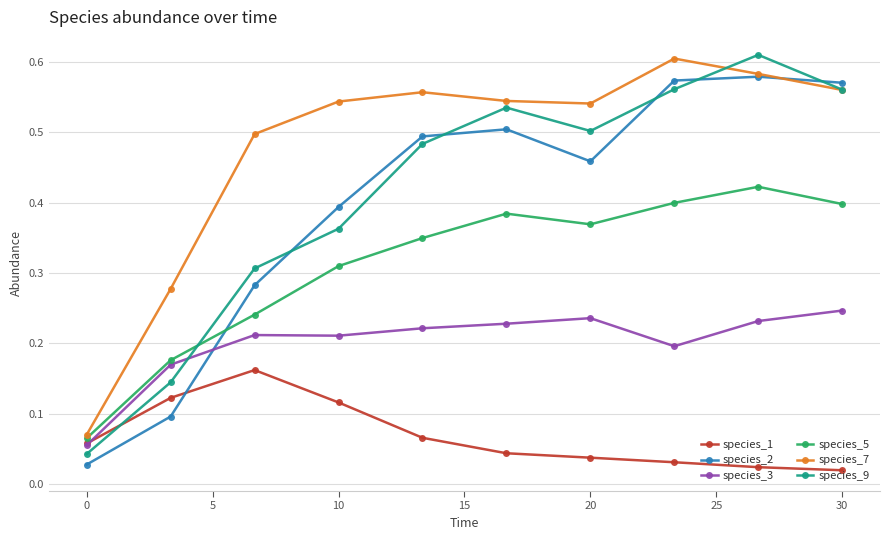

What is the sum of all species_1 values?

0.7